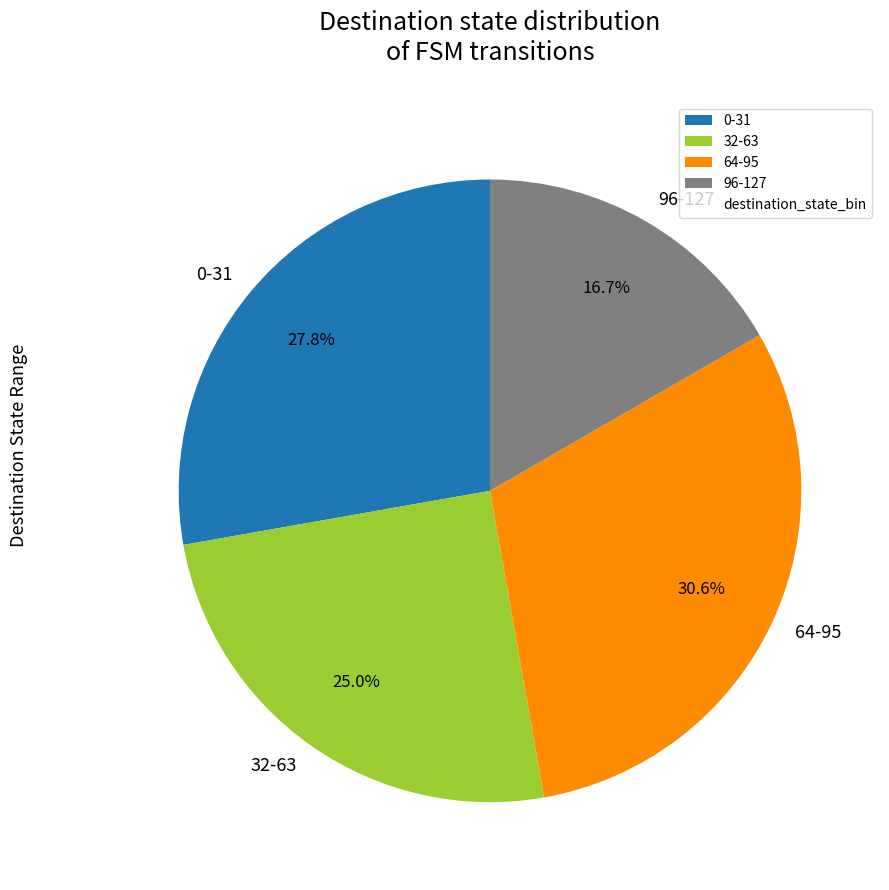

Count the number of slices in the pie.

4